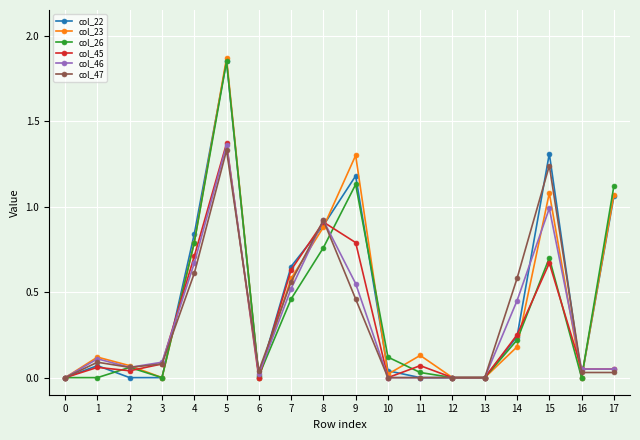

What is the difference between the second highest and minimum values in the col_45 series?

0.9